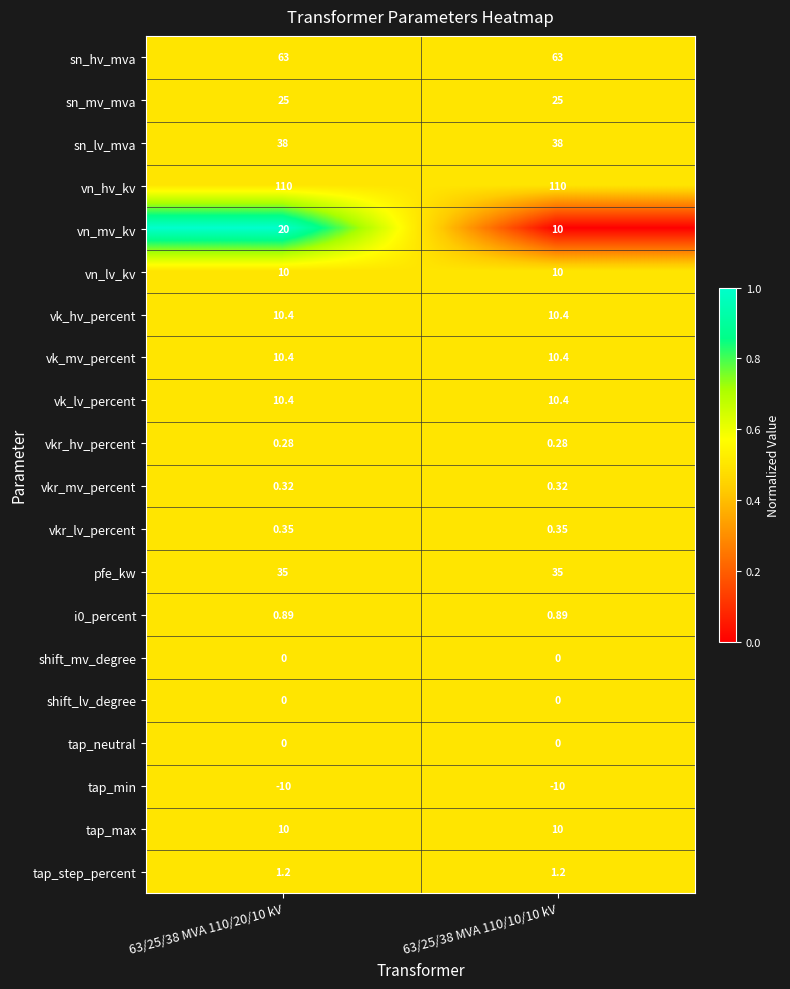

At how many categories does at least one series exceed 0?

2